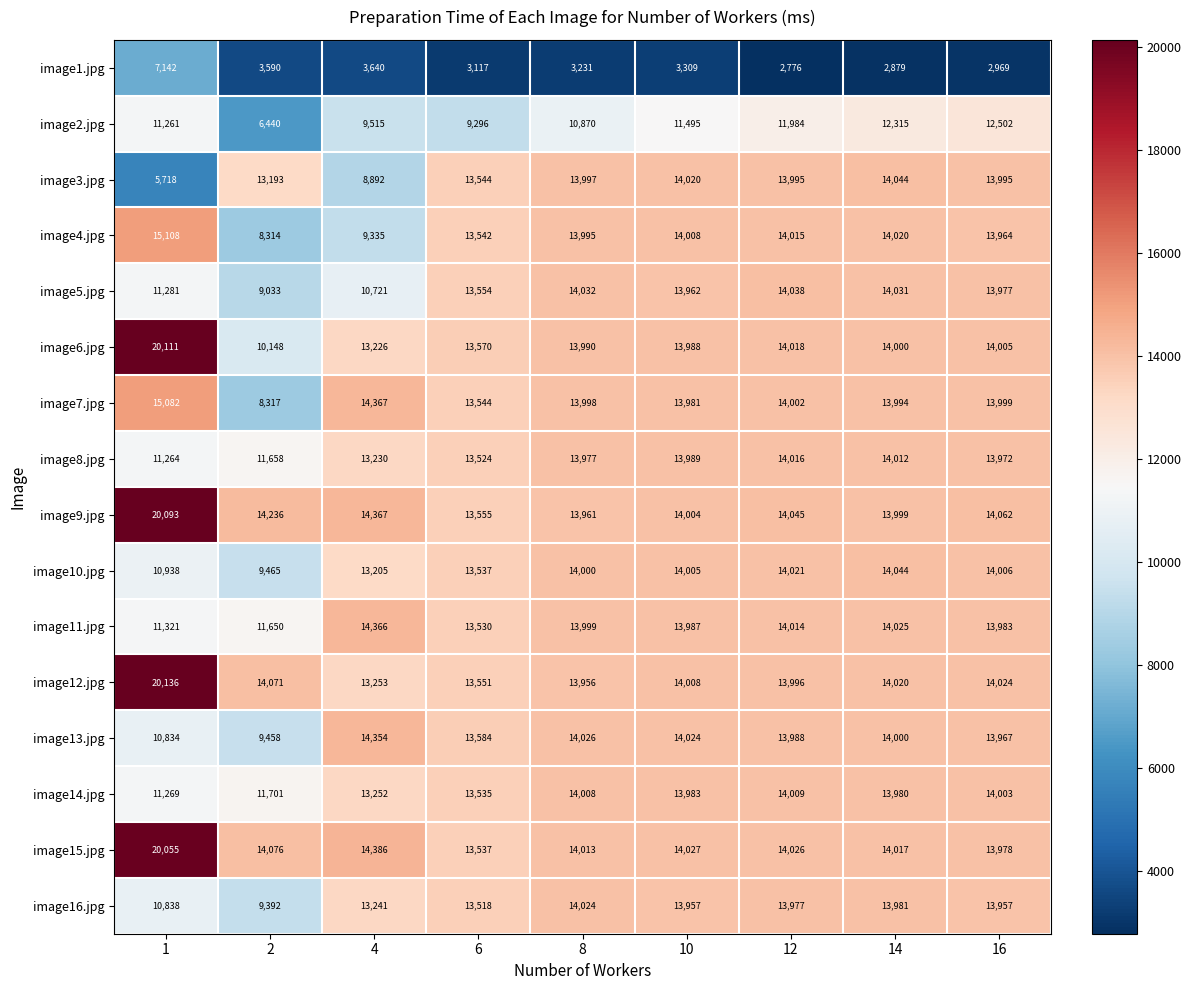

What is the minimum value for image2.jpg?

6440